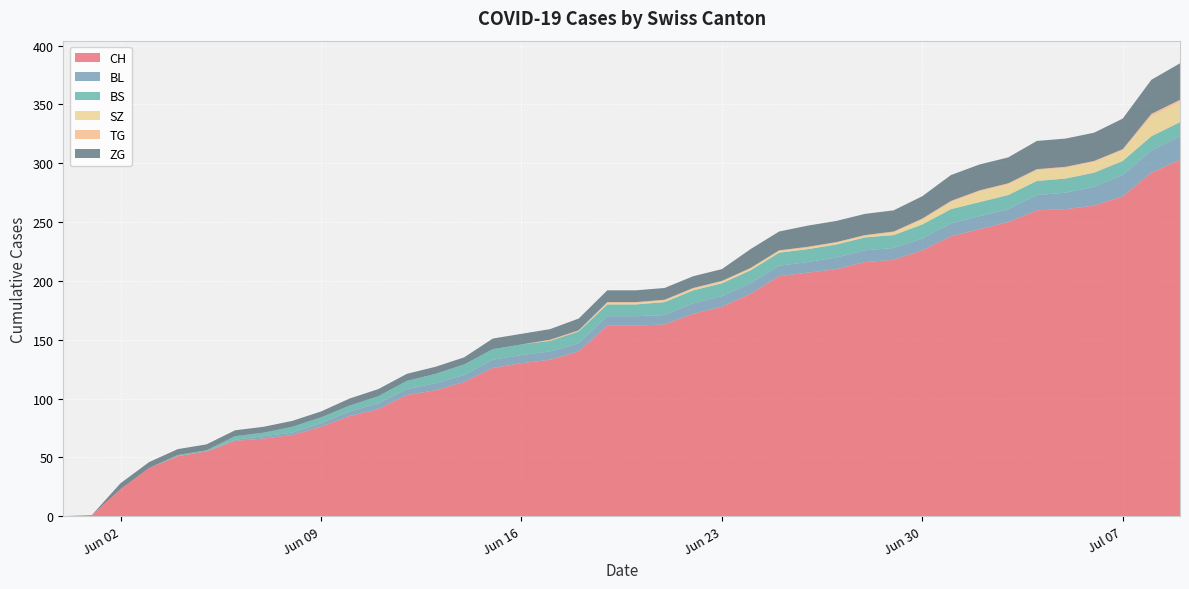

Reading left to right, extract all data points from this chart.

CH: 0	1	23	41	51	55	64	66	69	76	85	91	103	107	114	126	130	133	140	162	162	163	172	178	189	204	207	210	216	218	226	238	244	250	260	261	264	272	292	303
BL: 0	0	0	0	0	0	1	2	2	3	4	5	5	6	6	7	7	7	7	8	8	8	9	9	9	9	9	10	10	10	10	11	11	11	13	14	16	18	19	20
BS: 0	0	0	0	1	1	3	3	5	5	5	6	7	8	9	9	9	9	10	10	10	11	11	11	11	11	11	11	11	11	12	12	12	12	12	12	12	12	12	12
SZ: 0	0	0	0	0	0	0	0	0	0	0	0	0	0	0	0	0	0	0	1	1	1	1	1	1	1	1	1	1	2	4	6	9	9	9	9	9	9	17	17
TG: 0	0	0	0	0	0	0	0	0	0	0	0	0	0	0	0	0	1	1	1	1	1	1	1	1	1	1	1	1	1	1	1	1	1	1	1	1	1	2	2
ZG: 0	0	5	5	5	5	5	5	5	5	6	6	6	6	6	9	9	9	10	10	10	10	10	10	16	16	18	18	18	18	19	22	22	22	24	24	24	26	29	31